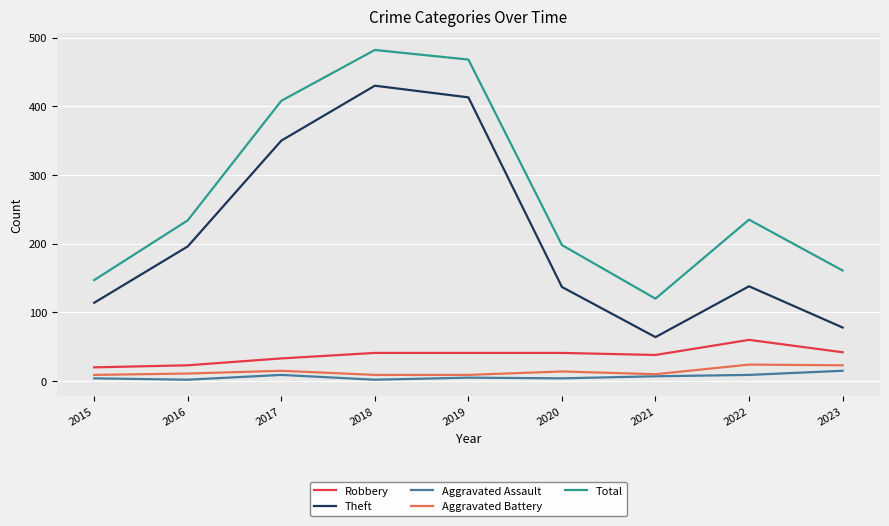

Which series changed the most between 2017 and 2018?

Theft